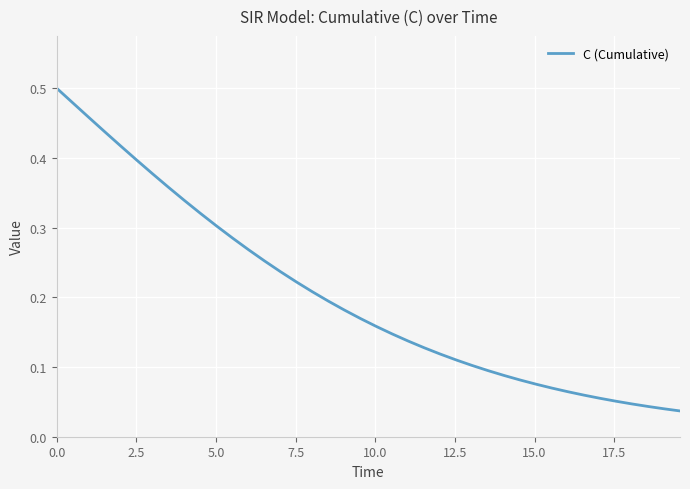

How many lines are shown in the chart?

1